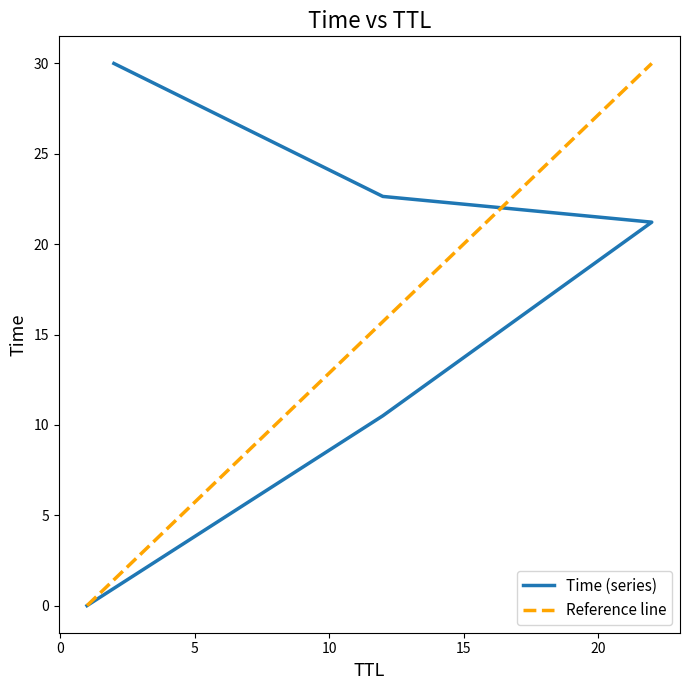

The value at 12 is 10.5. True or false?

True